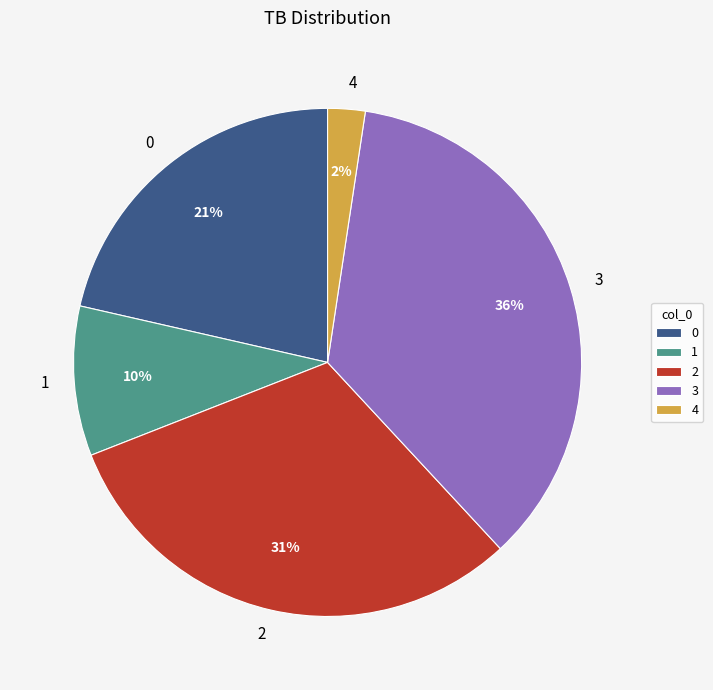

Is it true that 4 is 8% of the pie?

False